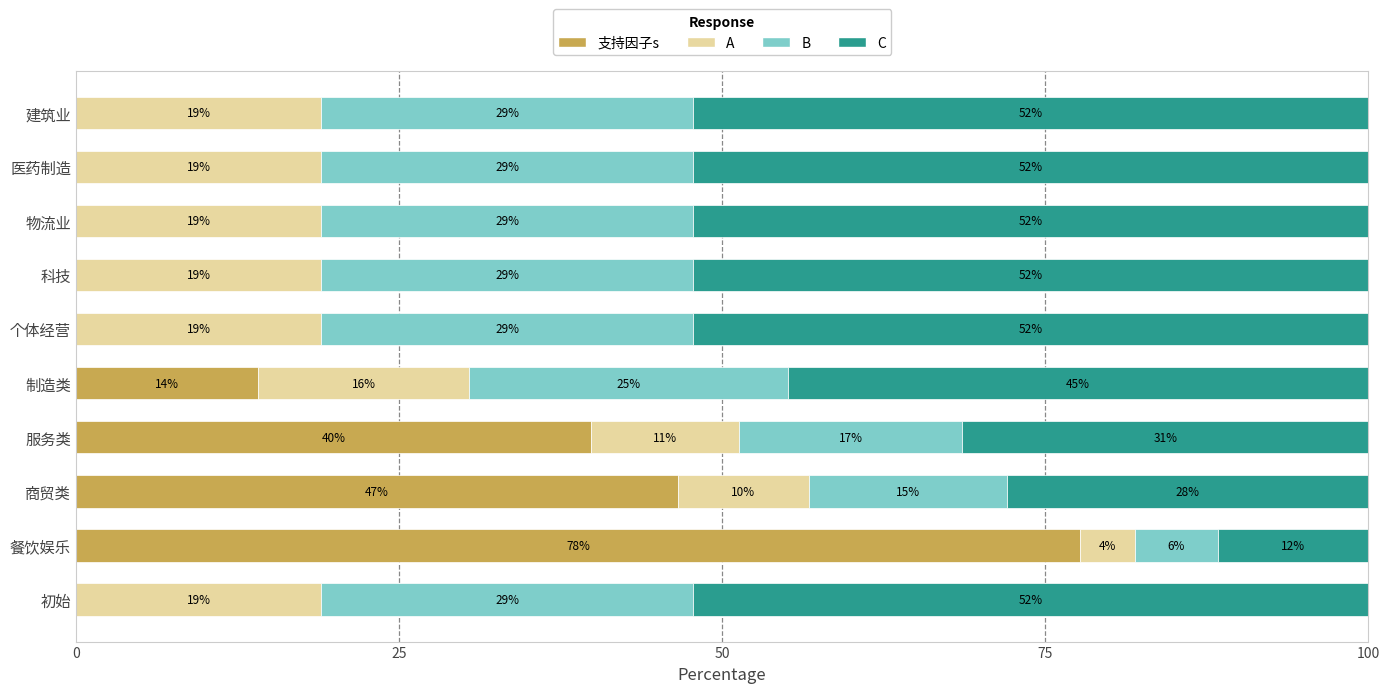

What is the difference between the second highest and minimum values in the A series?

14.8